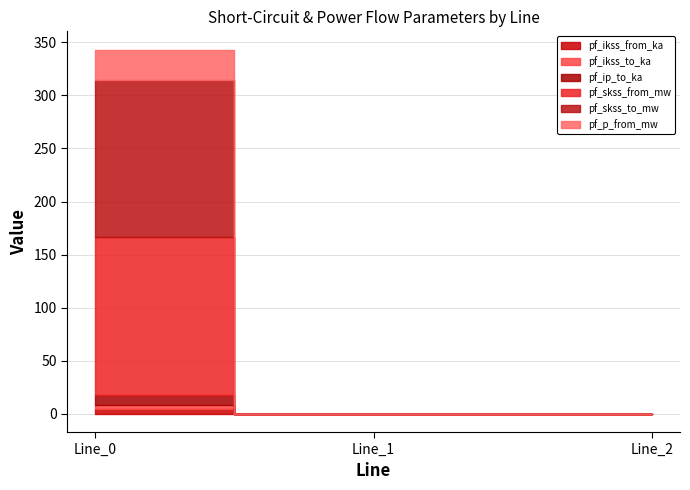

What is the sum of the pf_skss_from_mw values at Line_1 and Line_0?

148.4